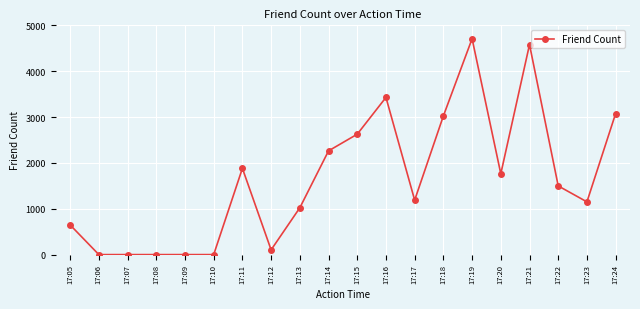

Reading right to left, transcribe all the data shown in this chart.

3077	1150	1498	4580	1763	4708	3024	1188	3428	2626	2262	1021	103	1881	0	0	0	0	0	647